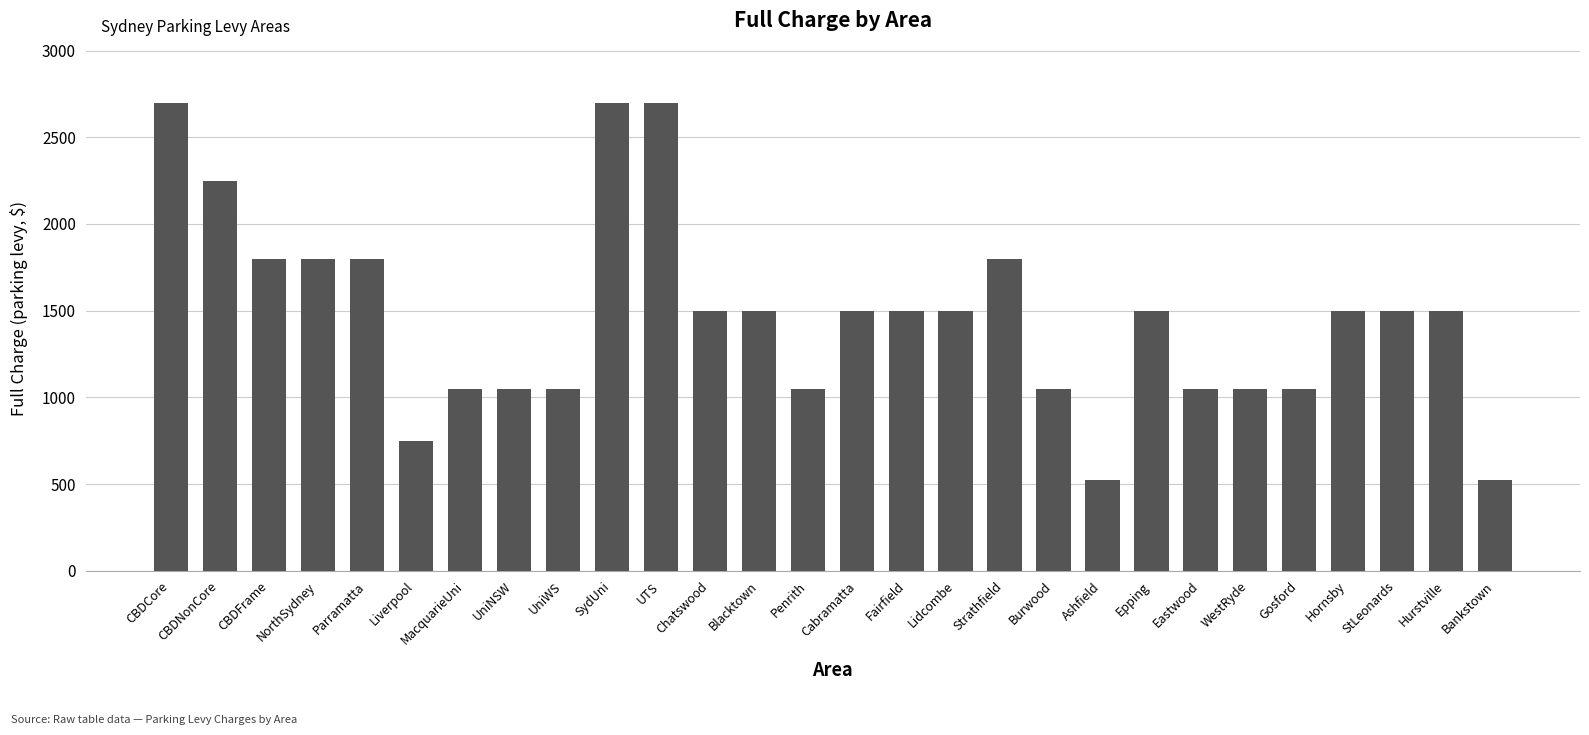

How many bars are there in total?

28